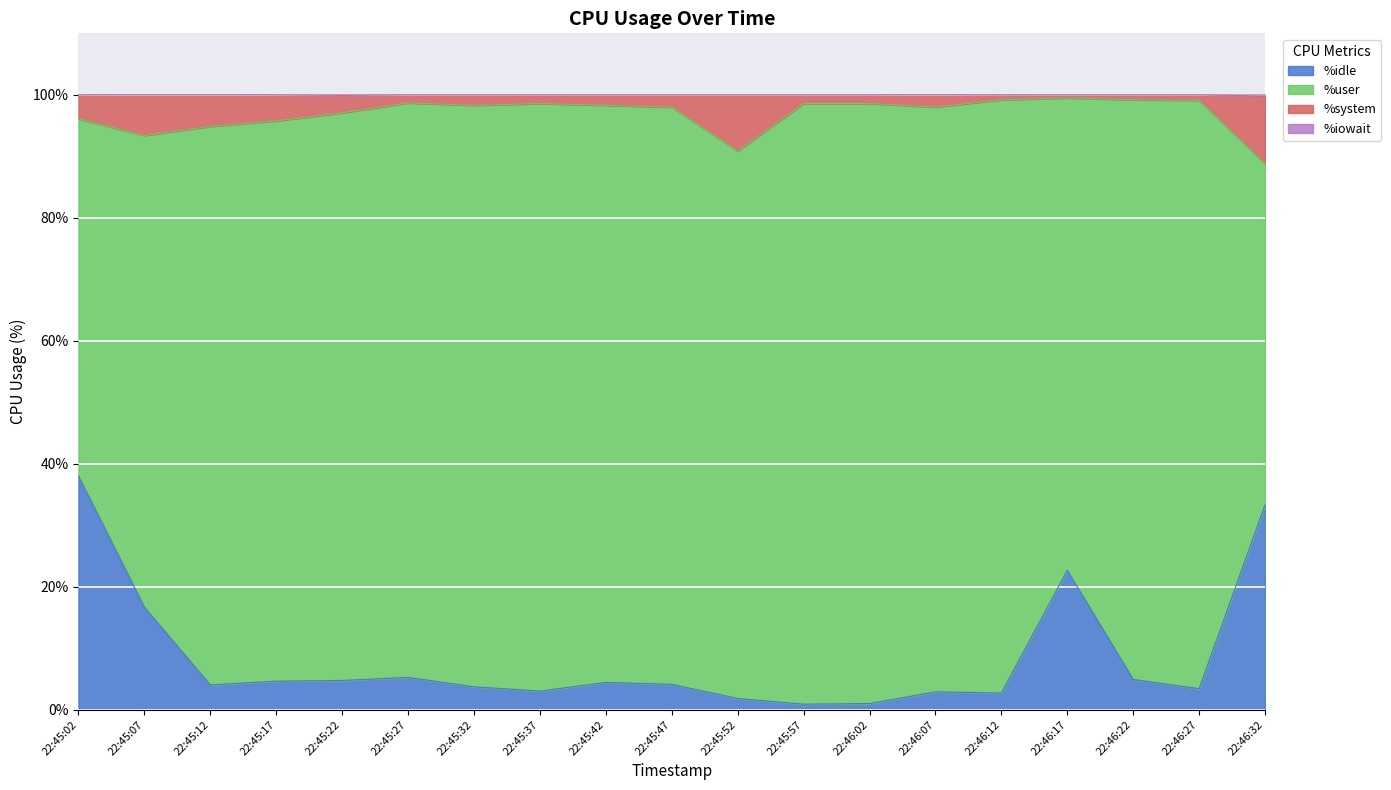

True or false: %system and %iowait cross at least once.

False